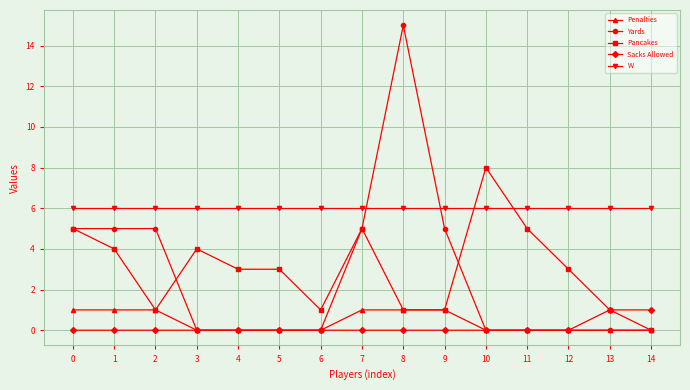

Where is the first local minimum for Pancakes?

2